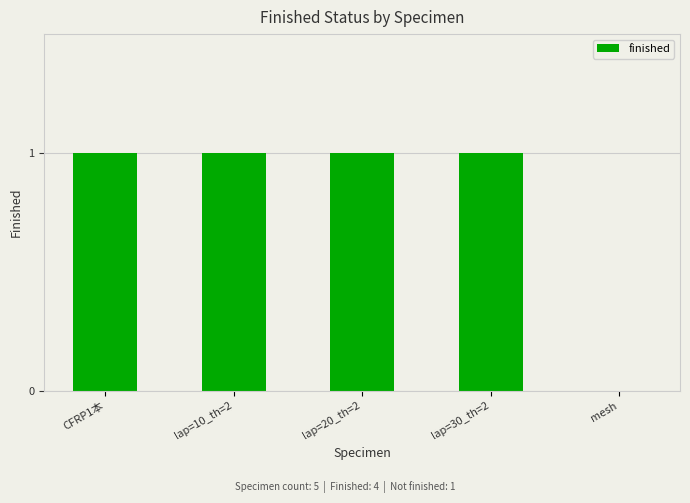

Count the values in the range 1 to 2.

4